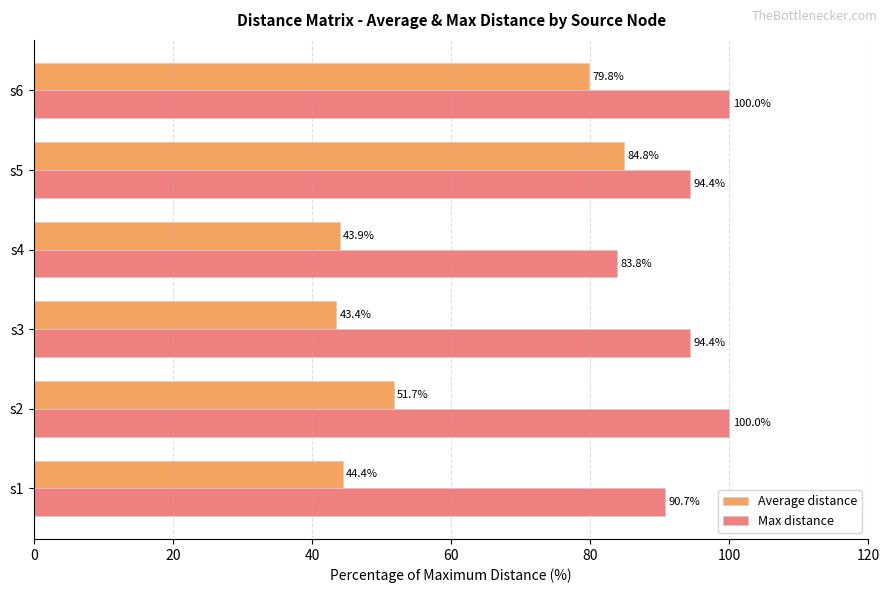

Is the value of Max distance at s2 greater than the value of Average distance at s2?

Yes